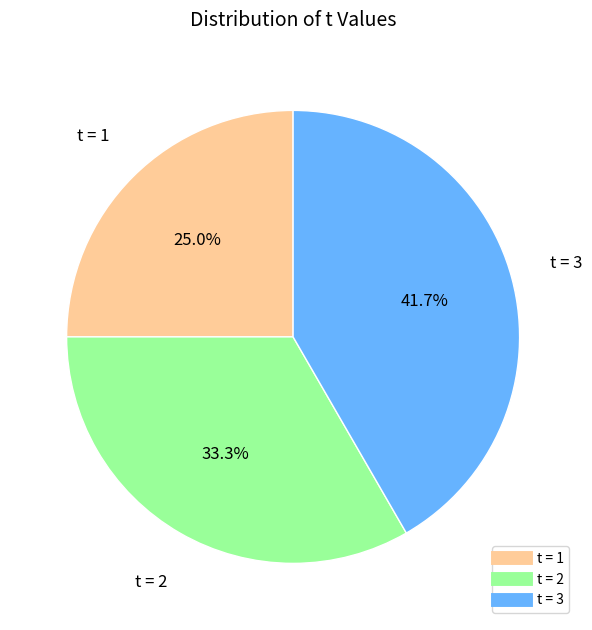

Is there any slice that represents more than half of the pie?

No